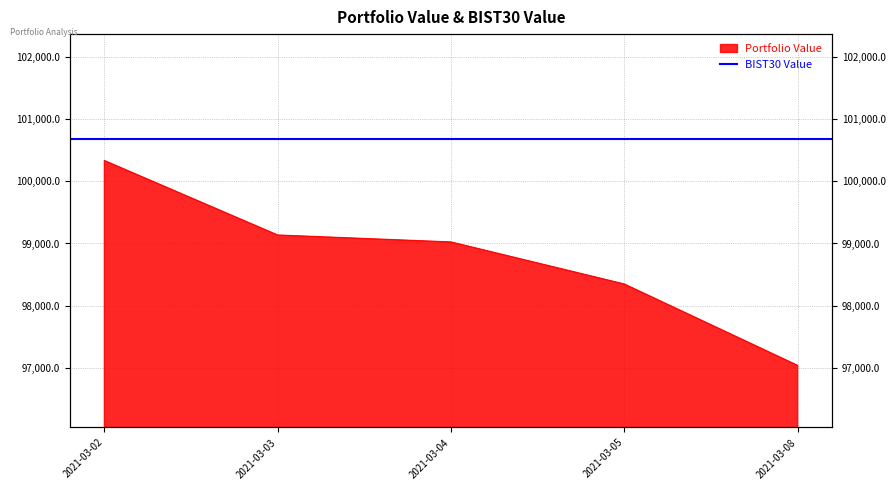

What is the difference between the maximum and second lowest values?

1989.3